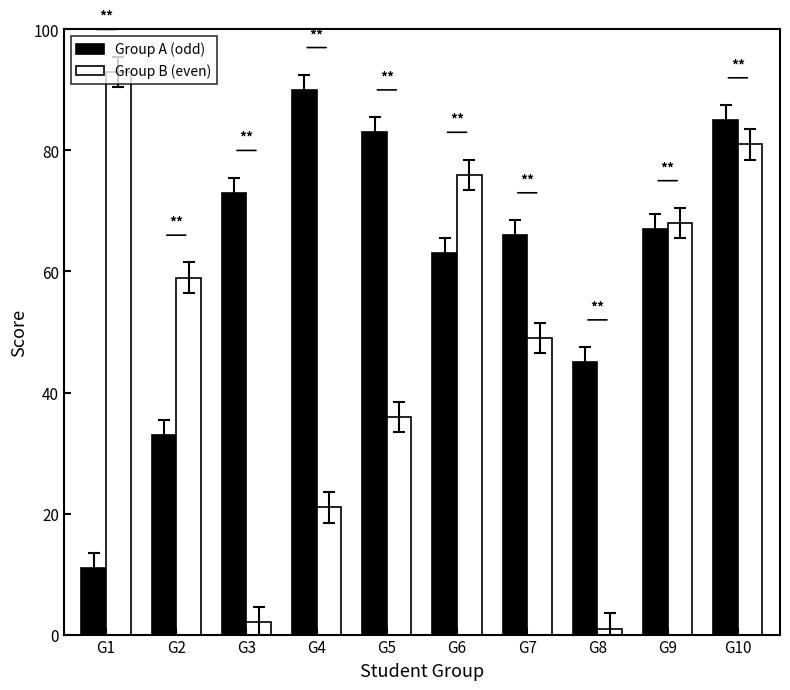

What is the value of the Group B (even) bar at the 5th from the left?

36